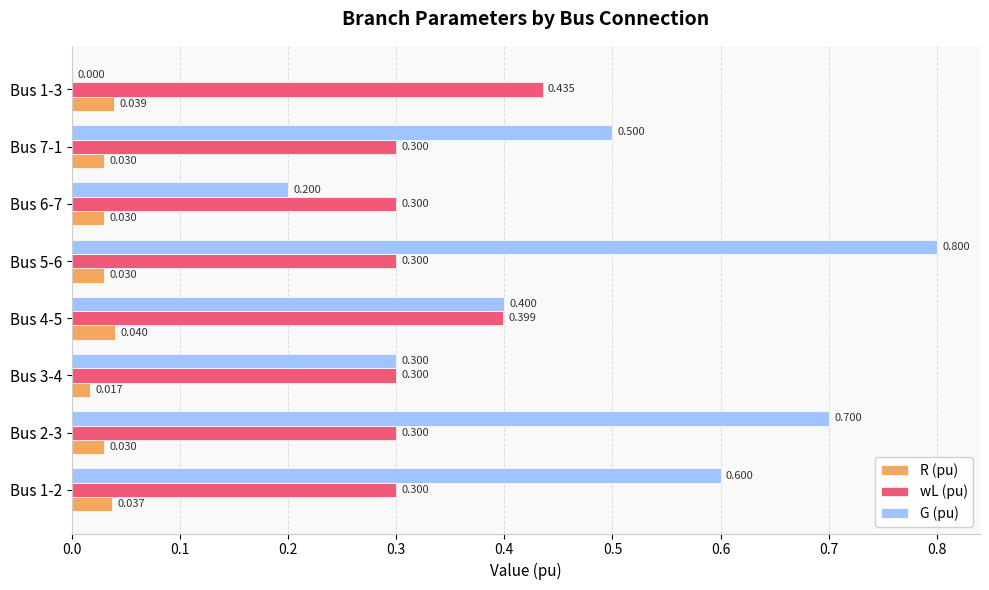

Which series changed the most between Bus 3-4 and Bus 4-5?

G (pu)